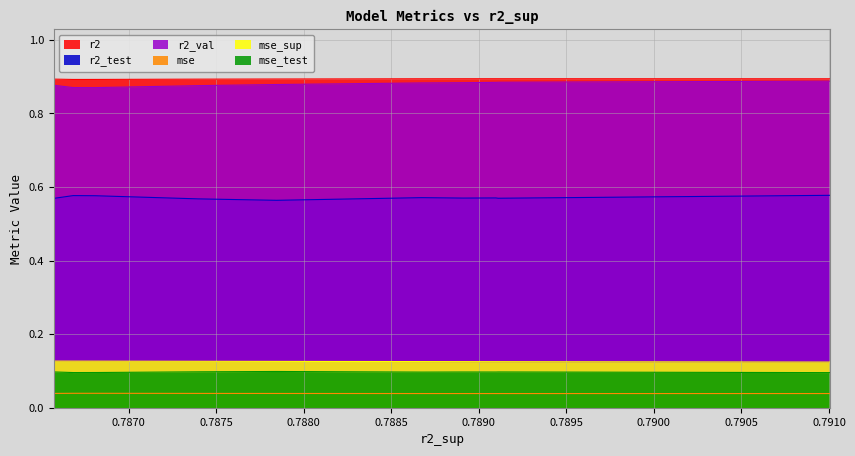

What is the sum of the mse_sup values at 0.7878447338289128 and 0.7910068346525024?

0.3